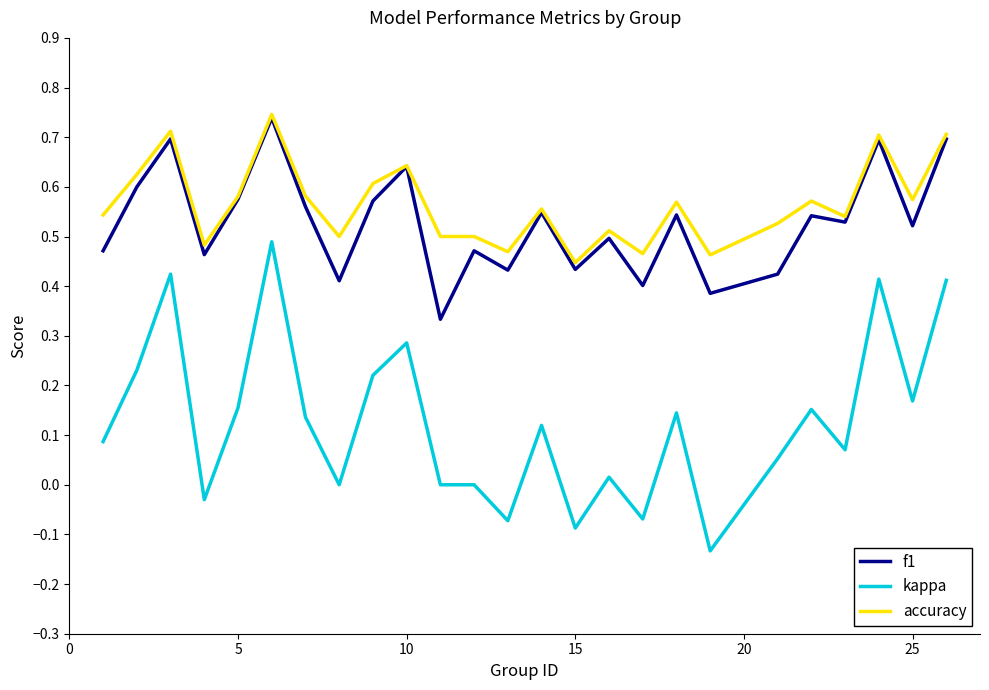

True or false: f1 and kappa intersect in this chart.

False